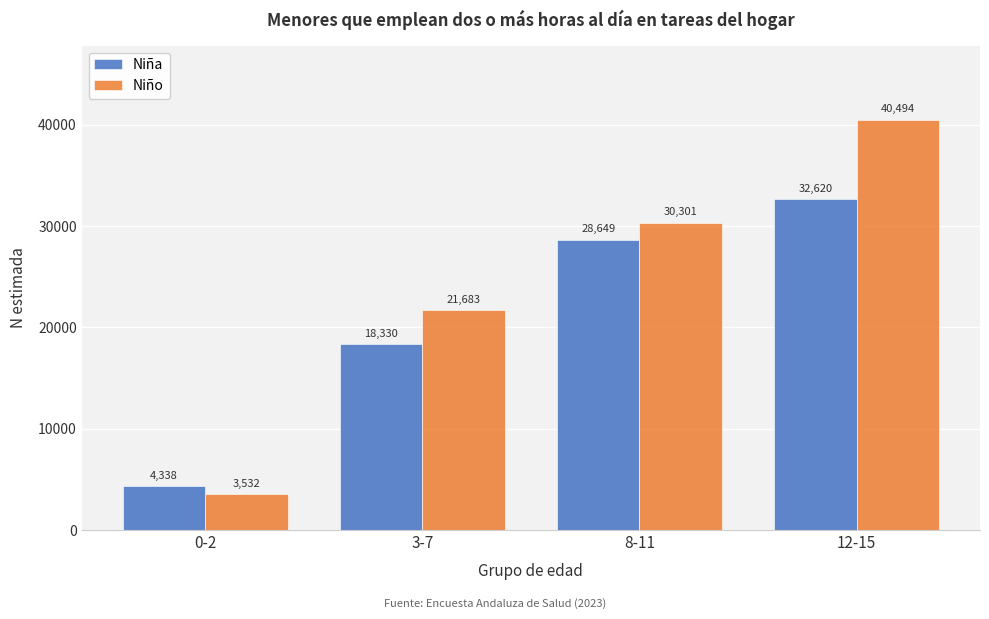

Reading left to right, what are all the values shown in this chart?

Niña: 0-2=4338	3-7=18330	8-11=28649	12-15=32620
Niño: 0-2=3532	3-7=21683	8-11=30301	12-15=40494